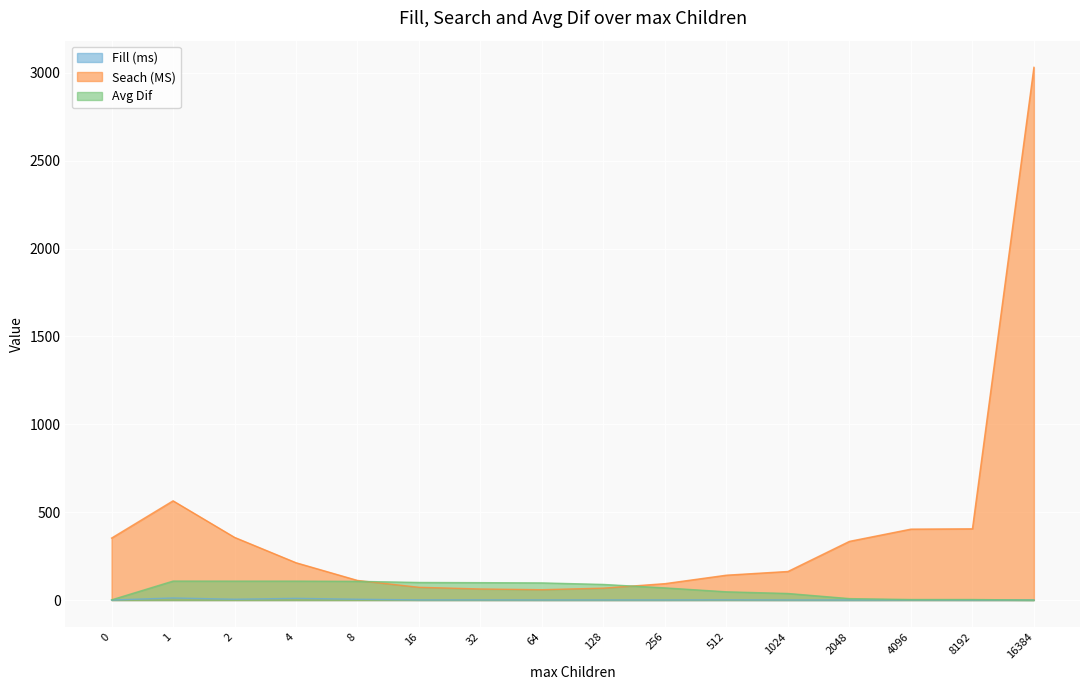

Reading left to right, transcribe all the data shown in this chart.

Fill (ms): 0.0	11.8	4.5	9.7	4.5	0.8	0.8	0.5	0.5	0.5	1.0	0.4	0.3	0.9	0.5	0.4
Seach (MS): 352.7	564.8	356.8	212.4	111.6	72.6	63.0	58.9	67.8	93.4	141.5	162.7	334.0	403.6	405.4	3031.9
Avg Dif: 1.1	107.9	107.7	107.7	106.4	100.1	99.0	97.5	88.9	69.2	46.9	37.4	8.2	3.0	3.0	0.0